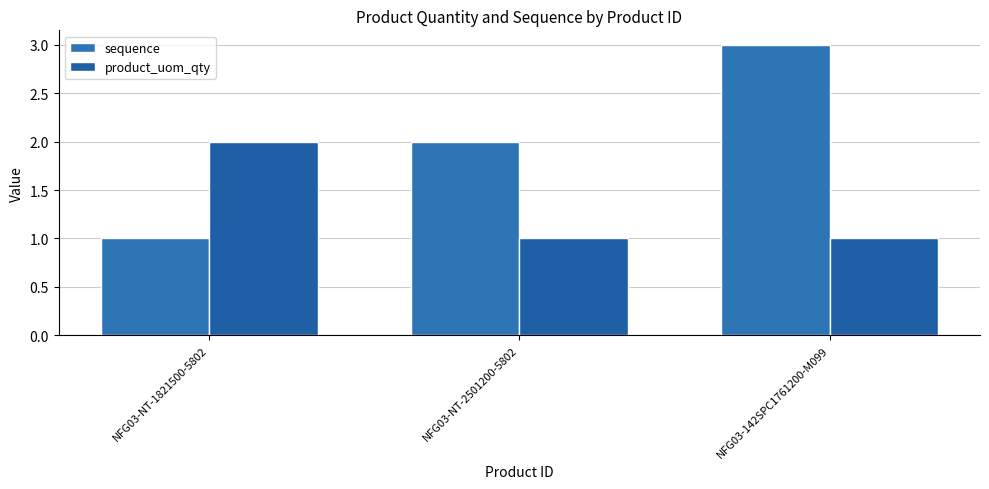

What is the difference between the sequence values at NFG03-NT-1821500-5802 and NFG03-142SPC1761200-M099?

2